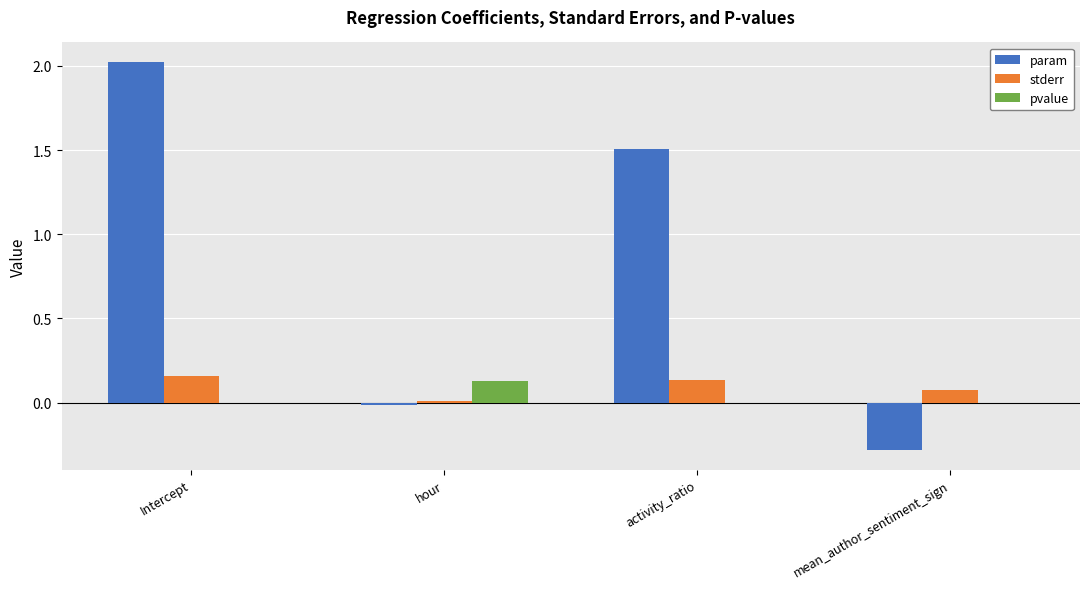

How many data points does each series have?

4